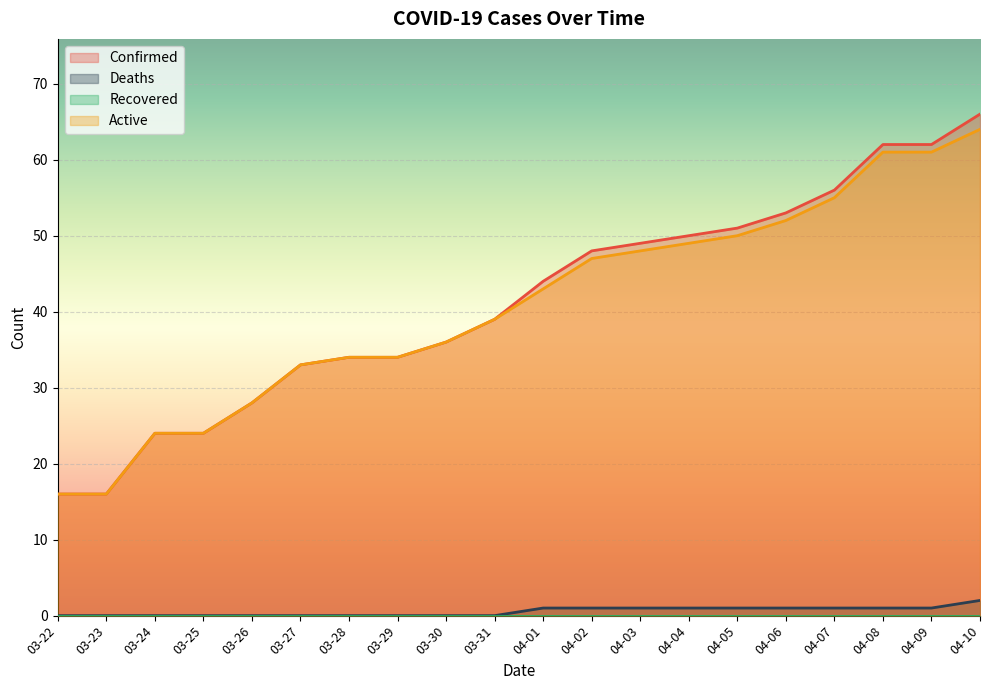

Is the value of Confirmed at 03-30 greater than the value of Deaths at 04-07?

Yes